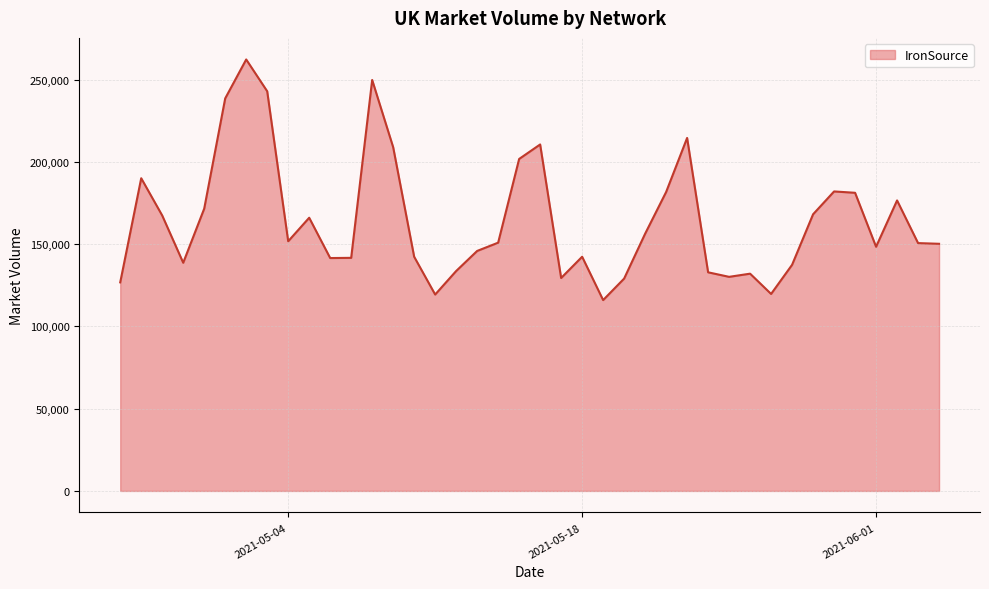

What is the smallest value displayed?

115970